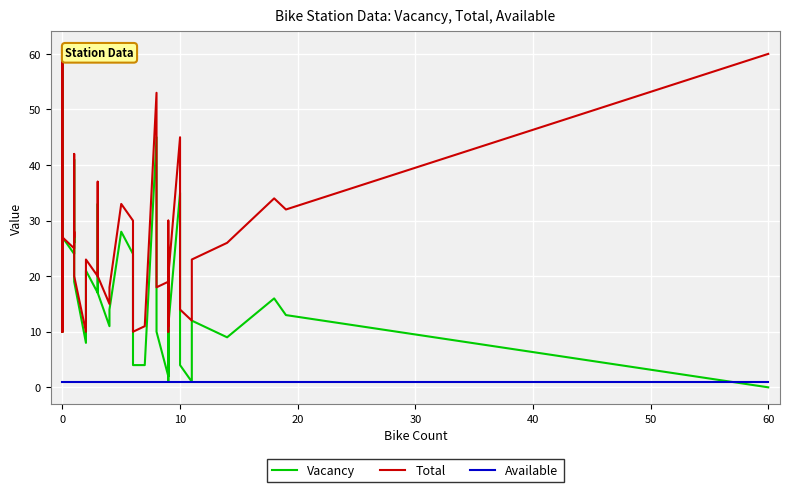

What are all the series names shown in the legend?

Vacancy, Total, Available